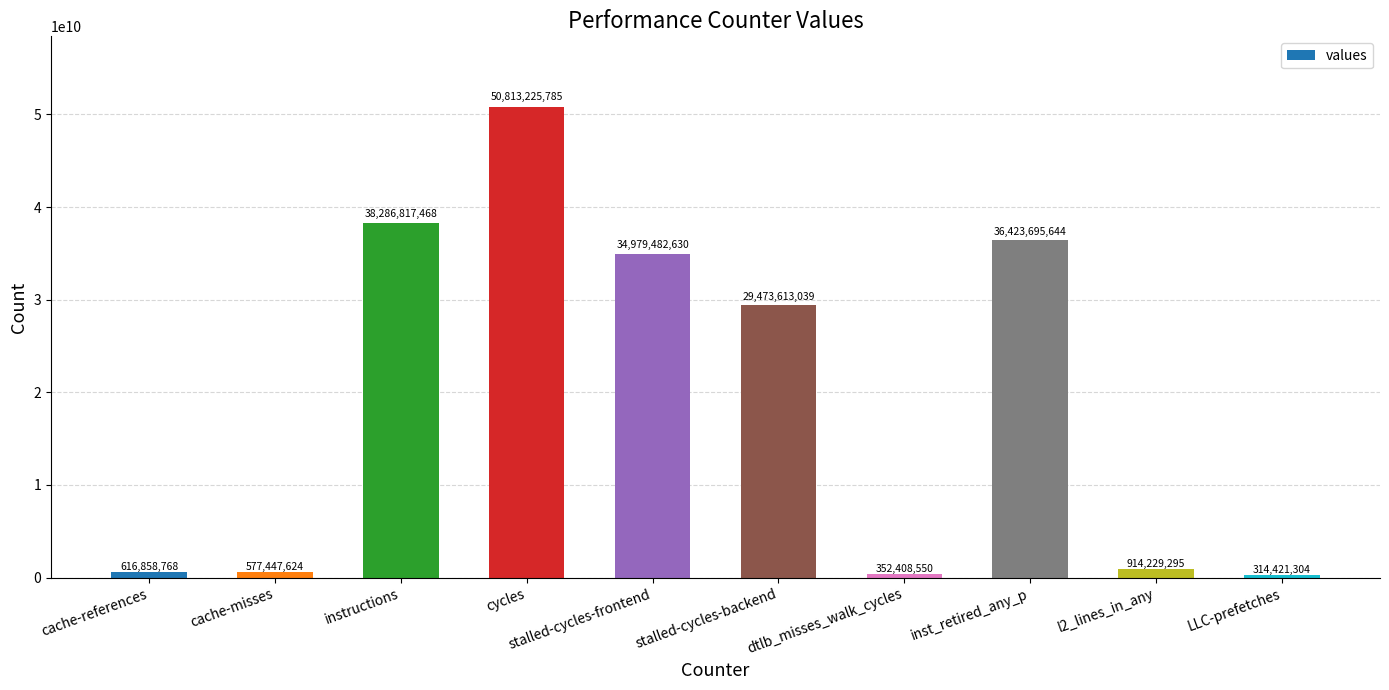

What is the label of the 10th bar from the left?

LLC-prefetches